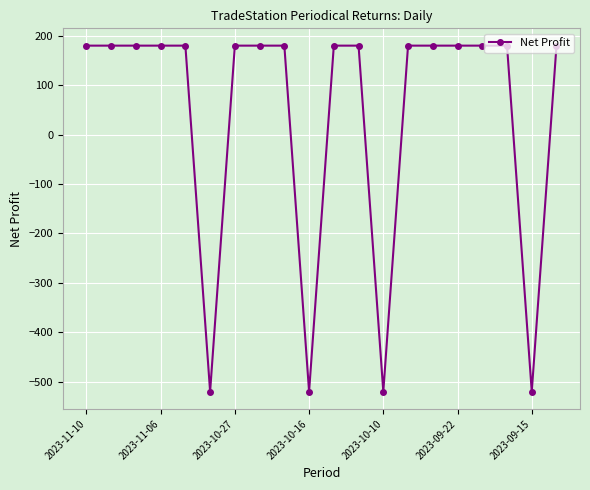

What is the smallest value displayed?

-520